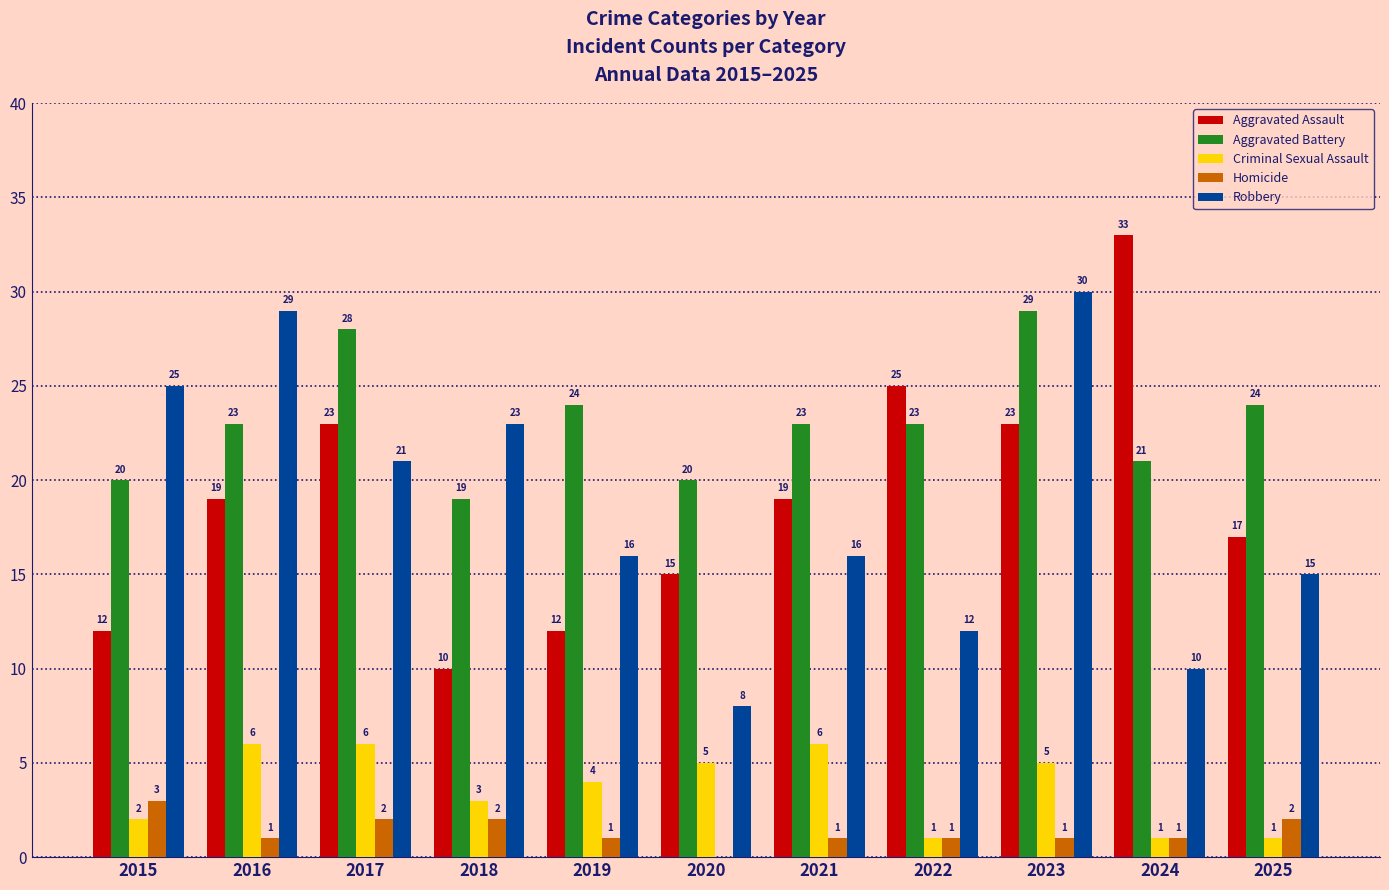

At which label is Robbery closest to 19?

2017